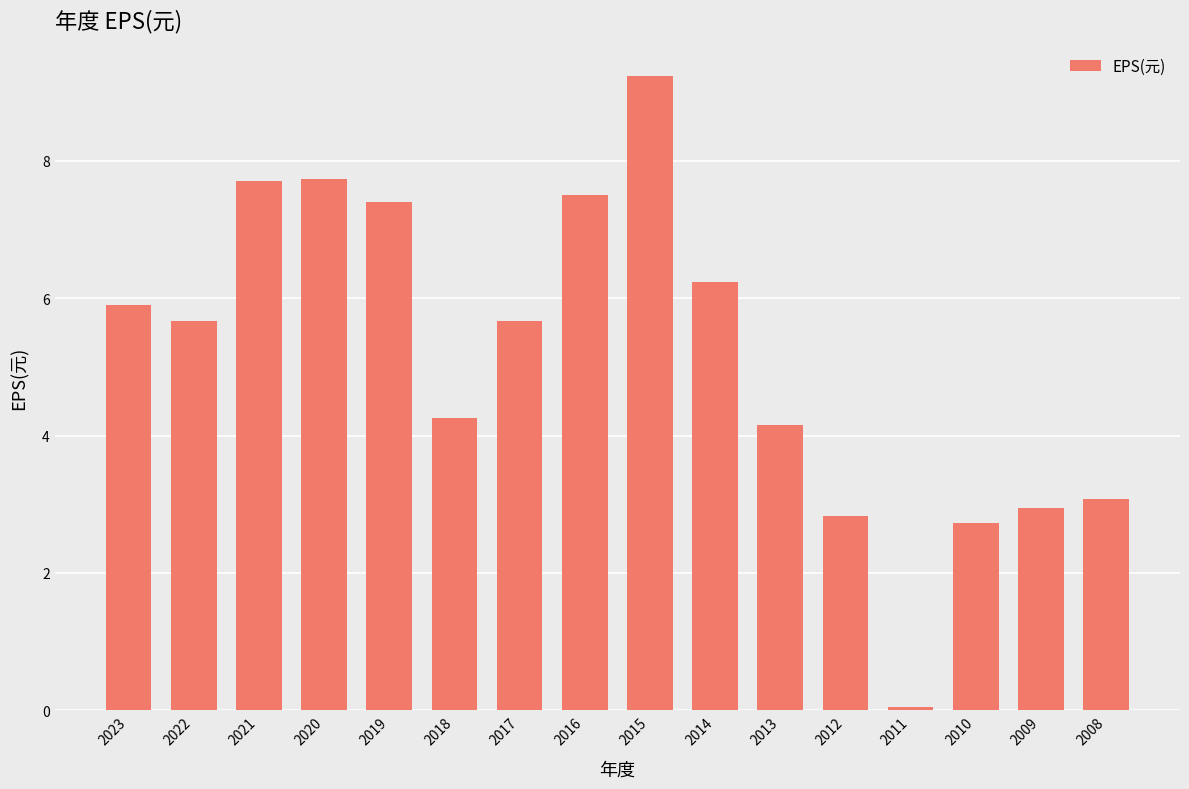

How many values exceed 5?

9